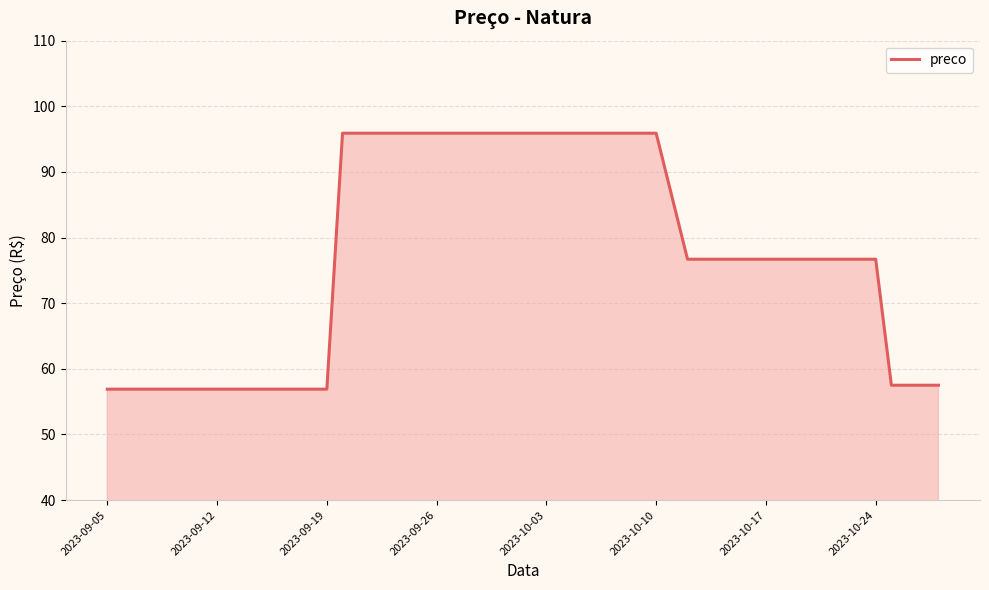

What is the difference between the maximum and minimum values?

39.0